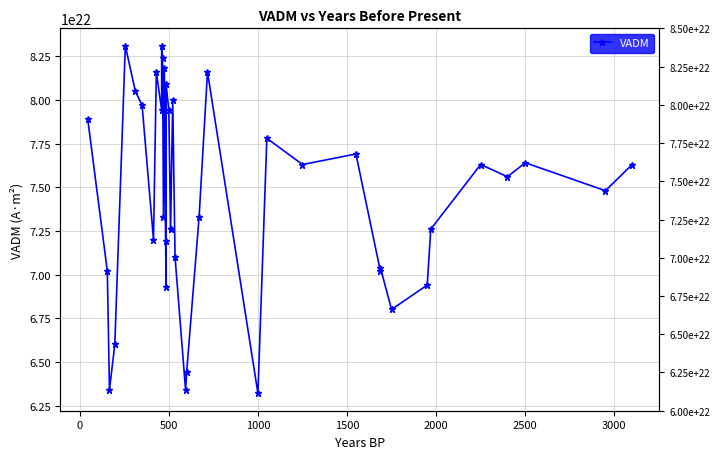

How many points are higher than both their immediate neighbors (excluding endpoints)?

12